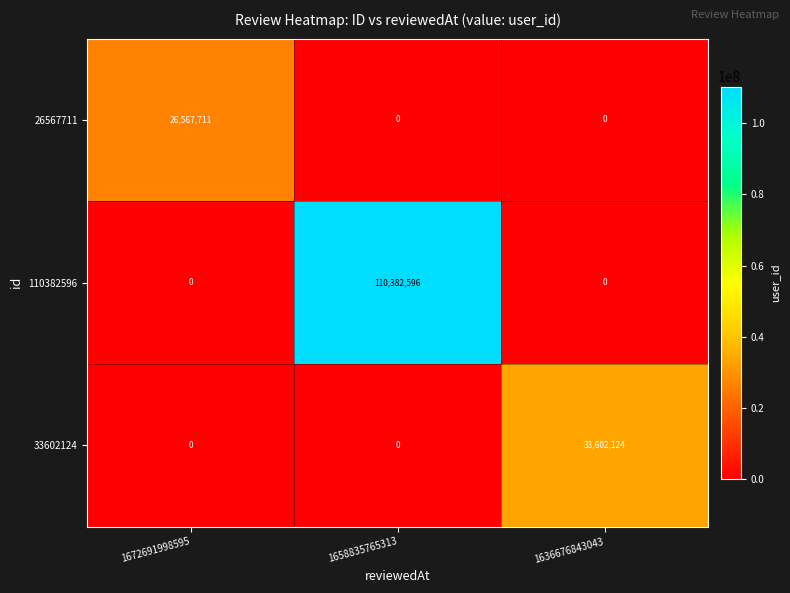

Between 1672691998595 and 1658835765313, which series saw the biggest shift?

110382596